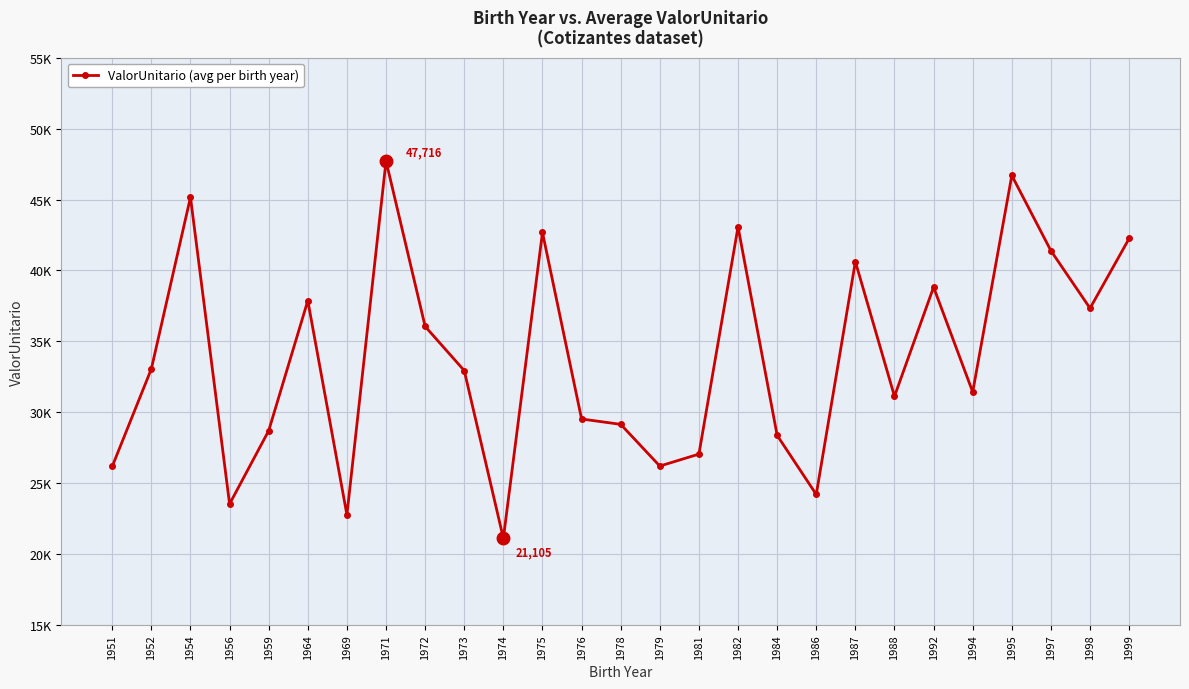

Reading right to left, list all the values displayed in this chart.

1999=42251.0	1998=37330.8	1997=41385.0	1995=46694.8	1994=31424.7	1992=38816.6	1988=31120.6	1987=40617.6	1986=24195.9	1984=28363.9	1982=43068.0	1981=27043.1	1979=26199.4	1978=29141.4	1976=29518.7	1975=42678.2	1974=21104.7	1973=32932.6	1972=36047.5	1971=47715.5	1969=22760.6	1964=37865.7	1959=28693.1	1956=23523.8	1954=45161.6	1952=33054.2	1951=26175.5